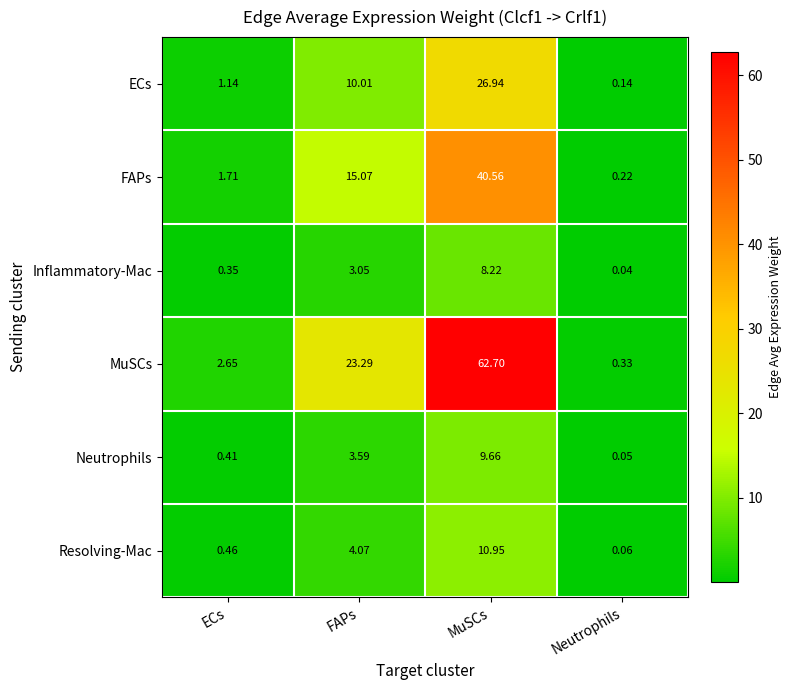

Count the number of categories in the chart.

4